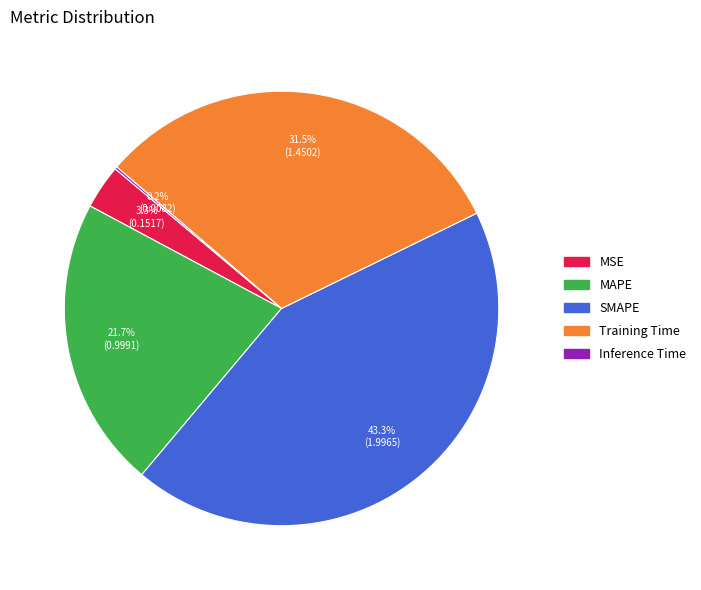

Between MSE and Training Time, which is larger?

Training Time